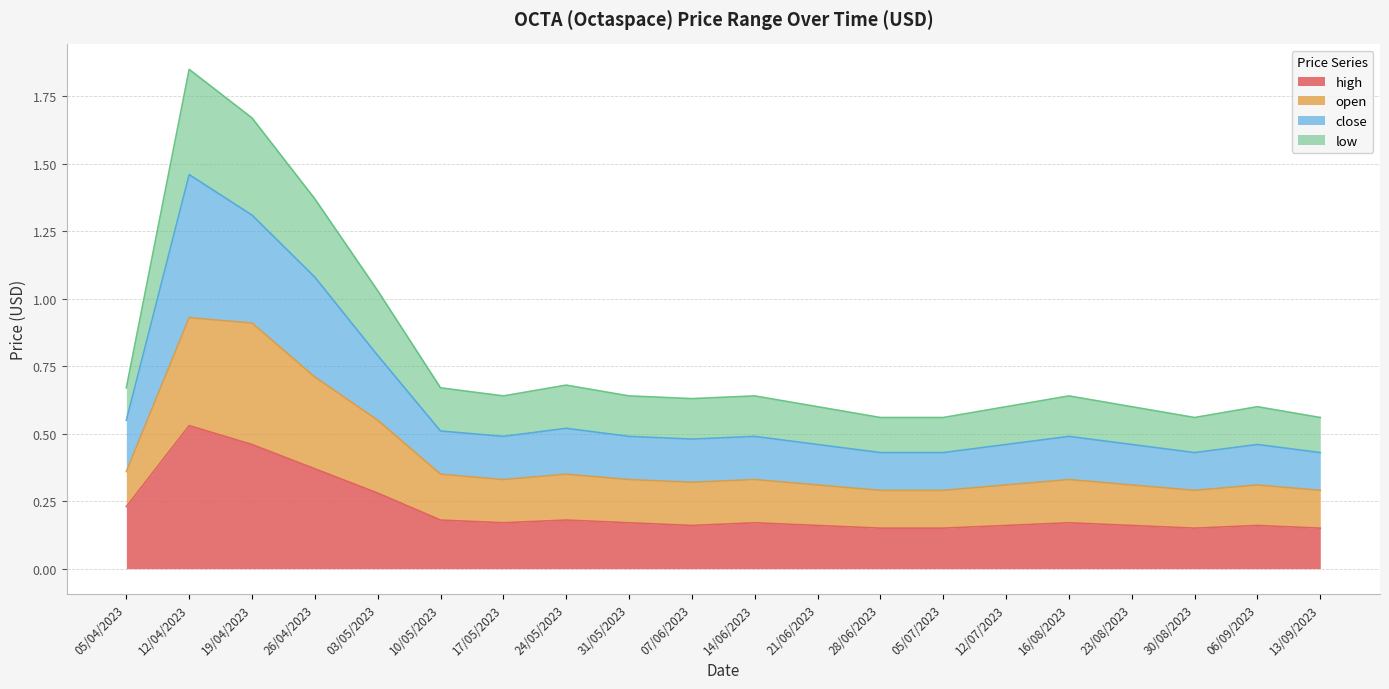

Which category has the highest value across all series?

12/04/2023